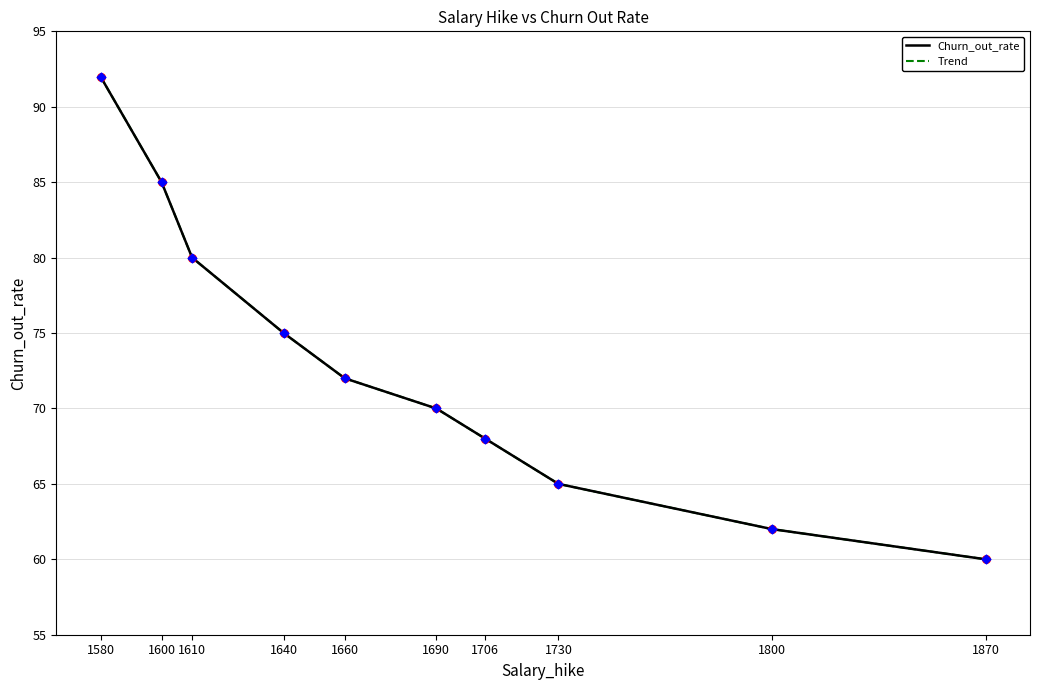

Does the chart have visible grid lines?

Yes